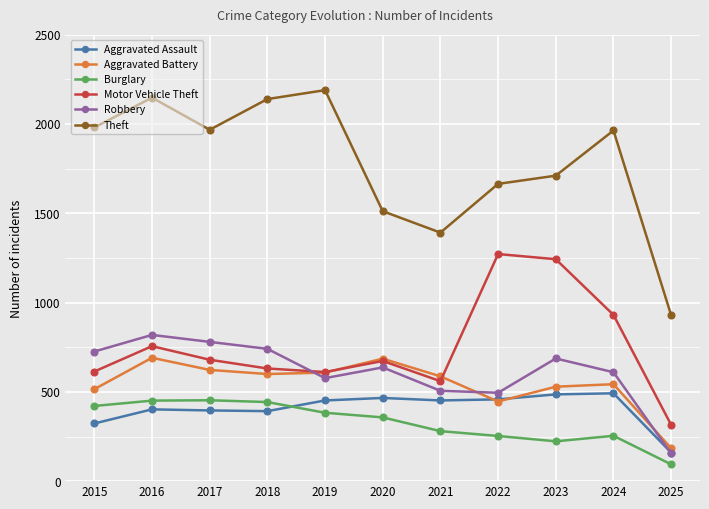

Rank the series by their maximum value, from highest to lowest.

Theft, Motor Vehicle Theft, Robbery, Aggravated Battery, Aggravated Assault, Burglary